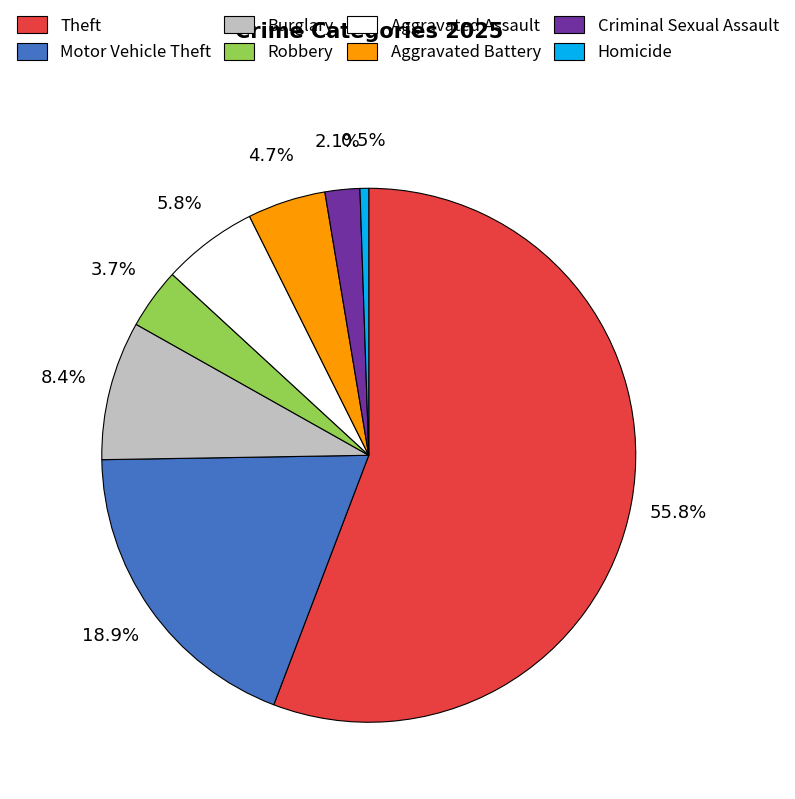

Which slice represents more than half of the pie?

Theft